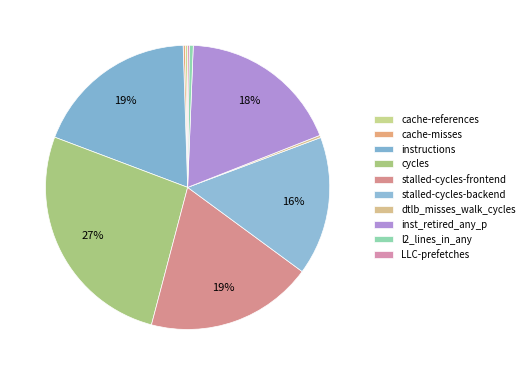

The inst_retired_any_p slice represents 18% of the pie. True or false?

True